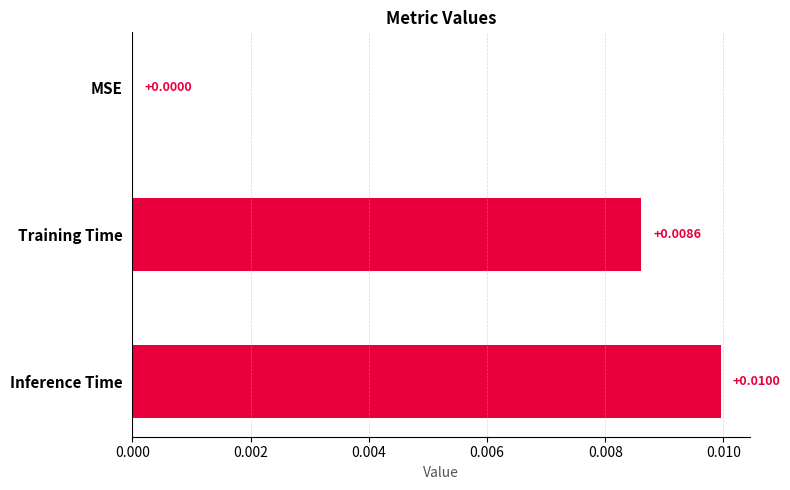

Which has a higher value, Inference Time or Training Time?

Inference Time